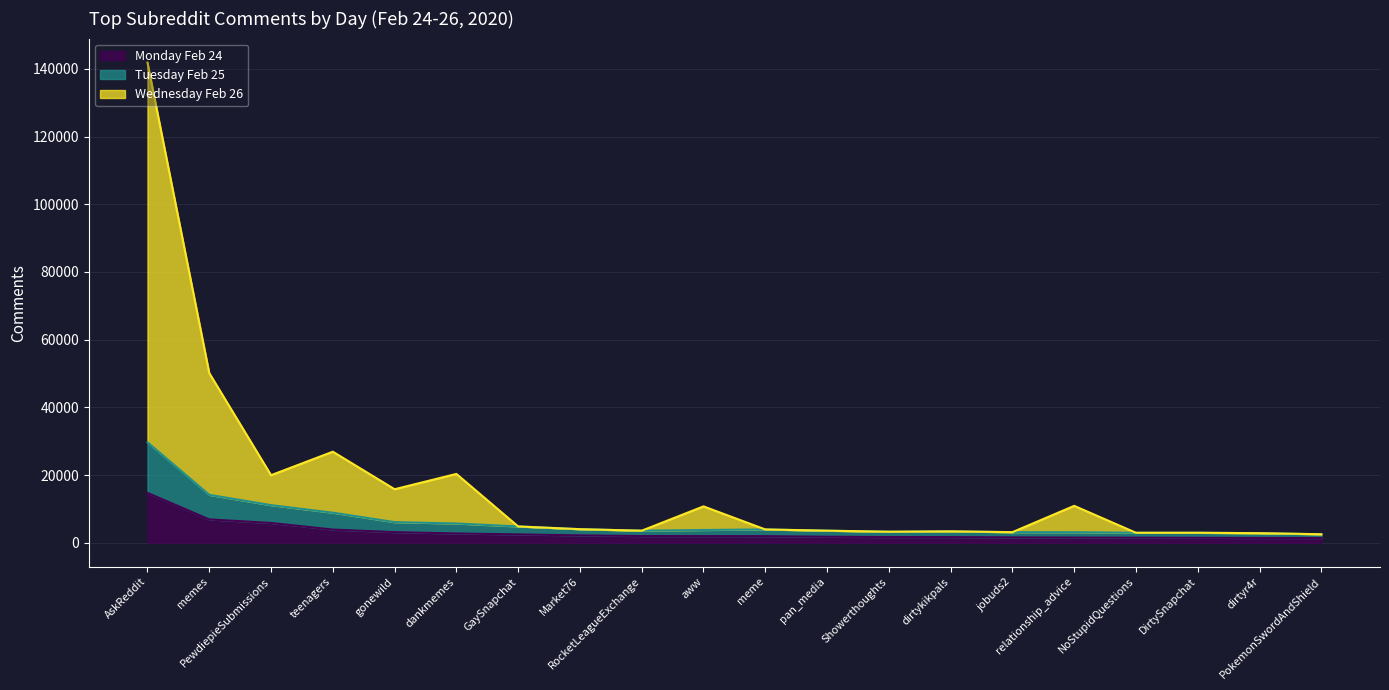

What is the sum of all Wednesday Feb 26 values?

337549